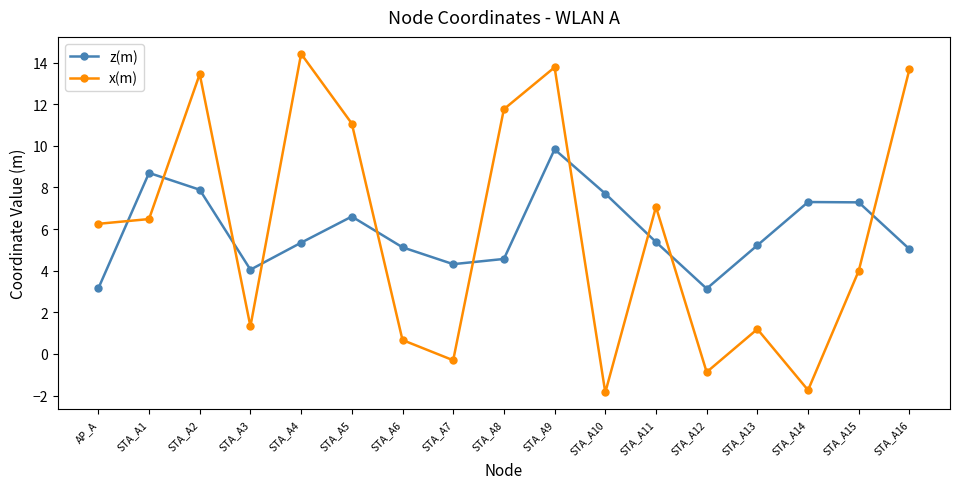

Which series has the largest range (max minus min)?

x(m)